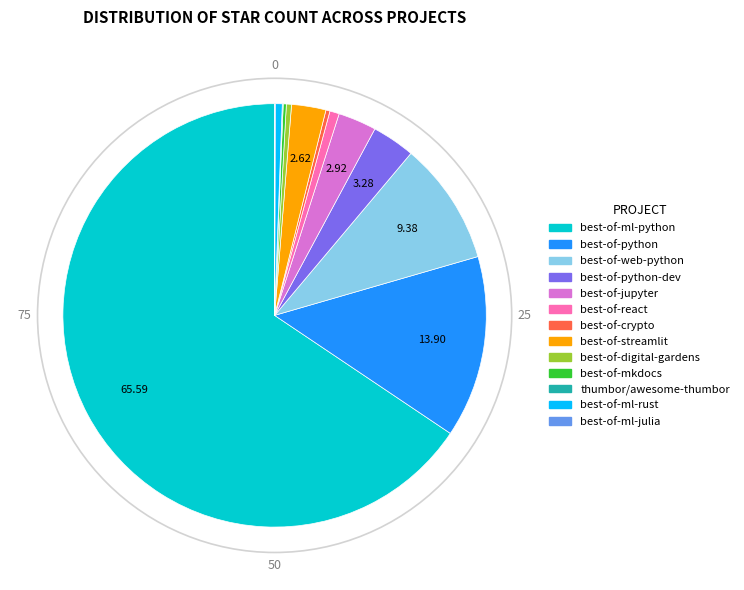

Is there a majority slice in this chart?

Yes